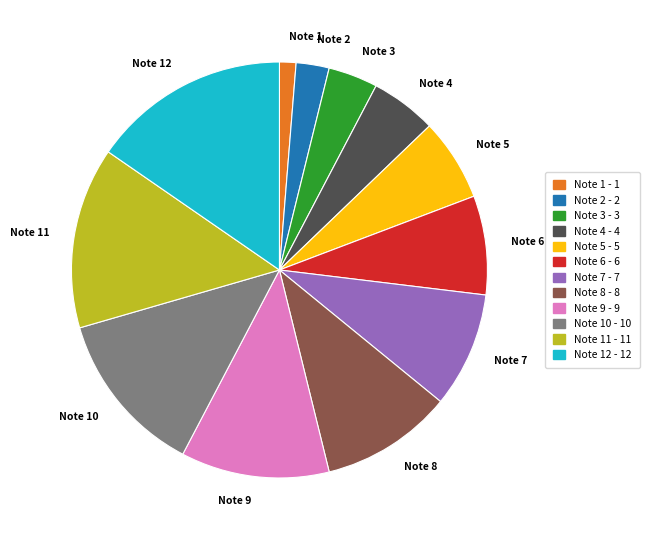

What is the ratio of the value at Note 6 to the value at Note 9?

0.7